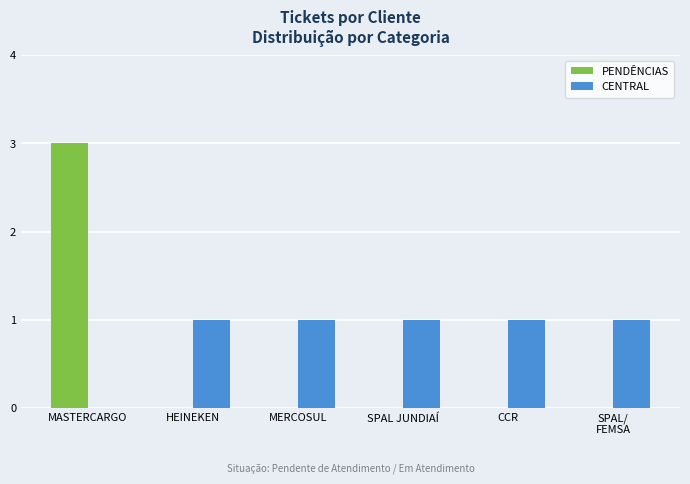

The value of CENTRAL at SPAL/
FEMSA is 2. True or false?

False